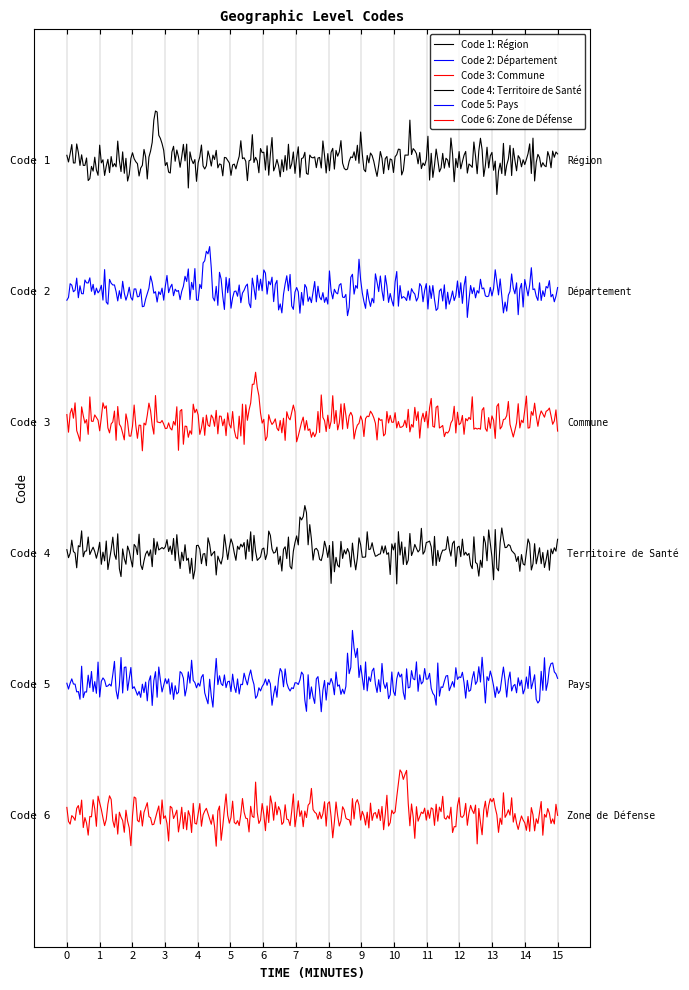

Does the chart have visible grid lines?

Yes